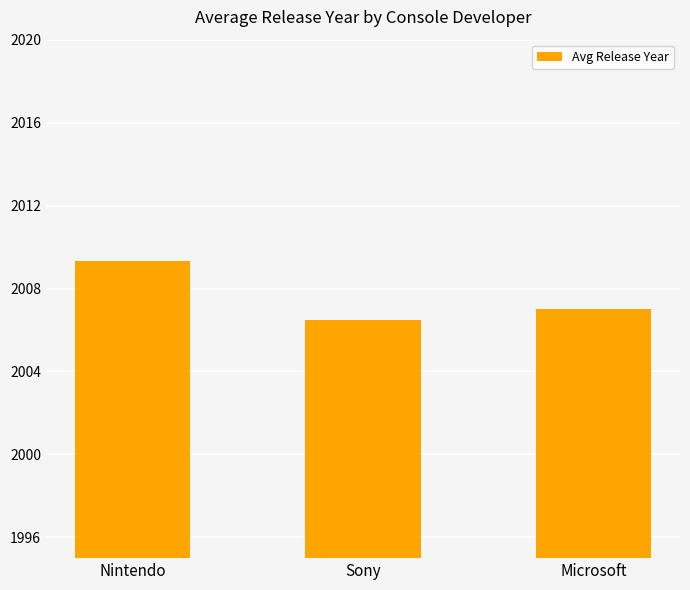

List the labels in order of value, smallest first.

Sony, Microsoft, Nintendo